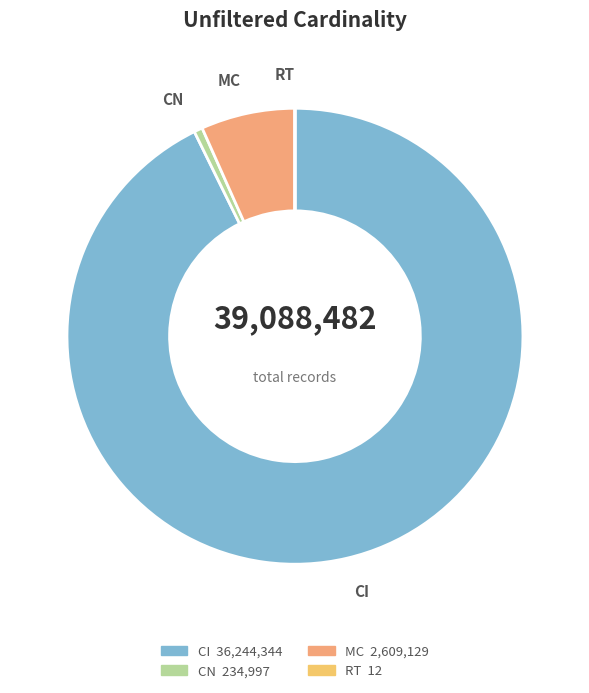

To the nearest percent, what is the difference between the largest and smallest slice percentages?

93%